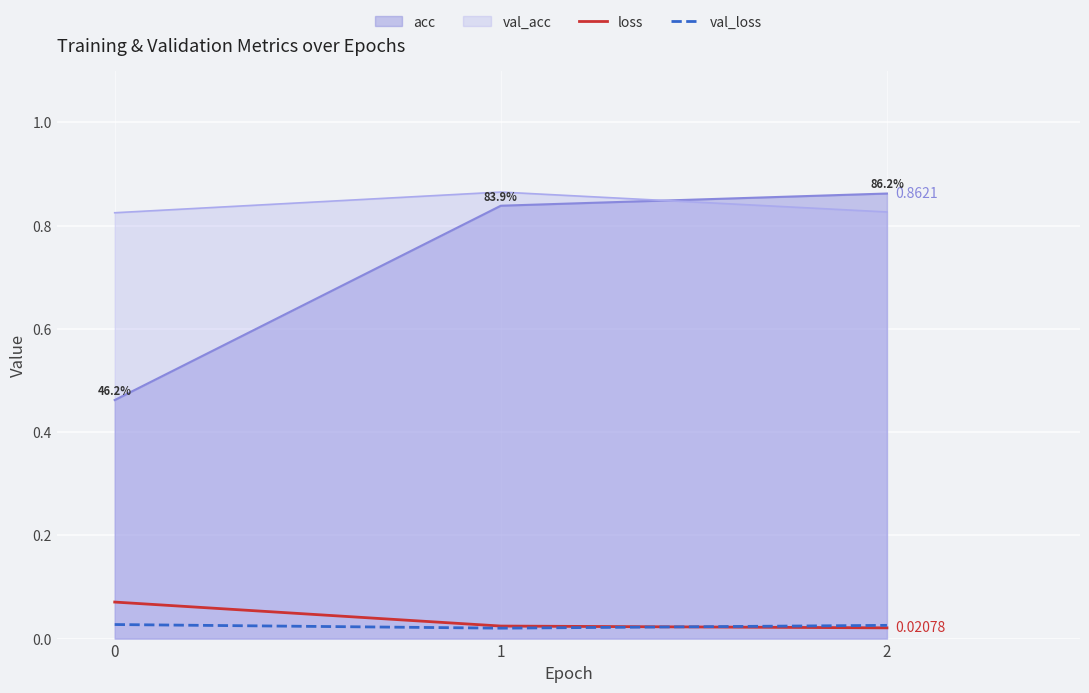

At which label is loss closest to 0?

2